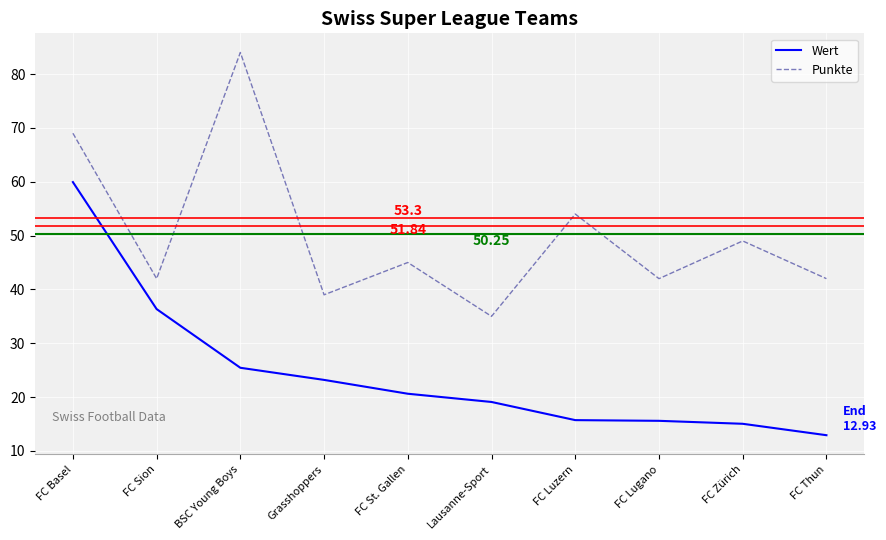

At how many categories does at least one series exceed 20?

10